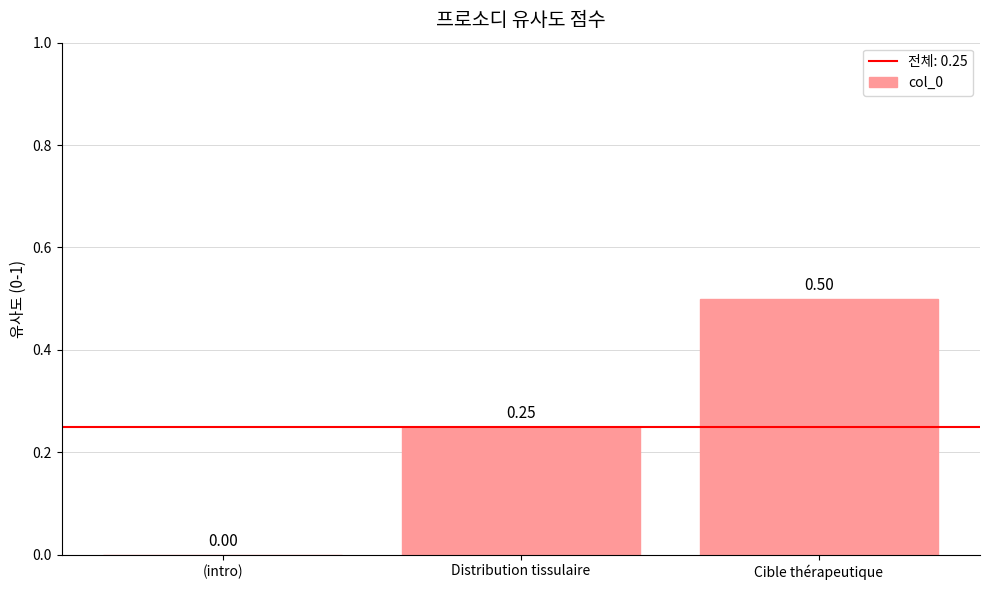

Which label corresponds to the largest value in the chart?

Cible thérapeutique